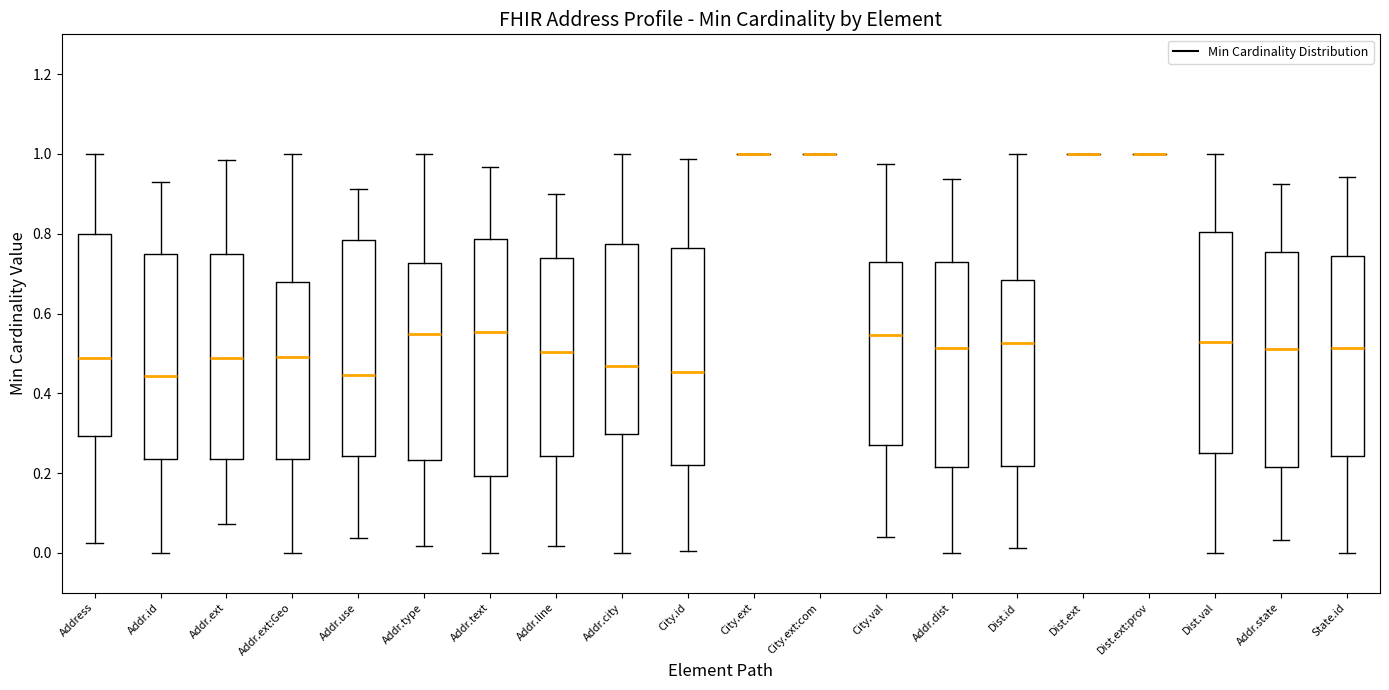

Reading left to right, read every box against the y-axis: the position of its median line, the range the box covers, and the ends of its whiskers. The values are not printed on the chart, so give them approximately, as read against the axis.

Address: median 0.48, box 0.30 to 0.80, whiskers 0.02 to 1.00
Addr.id: median 0.44, box 0.24 to 0.74, whiskers 0.00 to 0.92
Addr.ext: median 0.48, box 0.24 to 0.74, whiskers 0.08 to 0.98
Addr.ext:Geo: median 0.50, box 0.24 to 0.68, whiskers 0.00 to 1.00
Addr.use: median 0.44, box 0.24 to 0.78, whiskers 0.04 to 0.92
Addr.type: median 0.54, box 0.24 to 0.72, whiskers 0.02 to 1.00
Addr.text: median 0.56, box 0.20 to 0.78, whiskers 0.00 to 0.96
Addr.line: median 0.50, box 0.24 to 0.74, whiskers 0.02 to 0.90
Addr.city: median 0.46, box 0.30 to 0.78, whiskers 0.00 to 1.00
City.id: median 0.46, box 0.22 to 0.76, whiskers 0.00 to 0.98
City.ext: box collapsed to a line at 1.00, whiskers 1.00 to 1.00
City.ext:com: box collapsed to a line at 1.00, whiskers 1.00 to 1.00
City.val: median 0.54, box 0.28 to 0.72, whiskers 0.04 to 0.98
Addr.dist: median 0.52, box 0.22 to 0.72, whiskers 0.00 to 0.94
Dist.id: median 0.52, box 0.22 to 0.68, whiskers 0.02 to 1.00
Dist.ext: box collapsed to a line at 1.00, whiskers 1.00 to 1.00
Dist.ext:prov: box collapsed to a line at 1.00, whiskers 1.00 to 1.00
Dist.val: median 0.52, box 0.26 to 0.80, whiskers 0.00 to 1.00
Addr.state: median 0.52, box 0.22 to 0.76, whiskers 0.04 to 0.92
State.id: median 0.52, box 0.24 to 0.74, whiskers 0.00 to 0.94